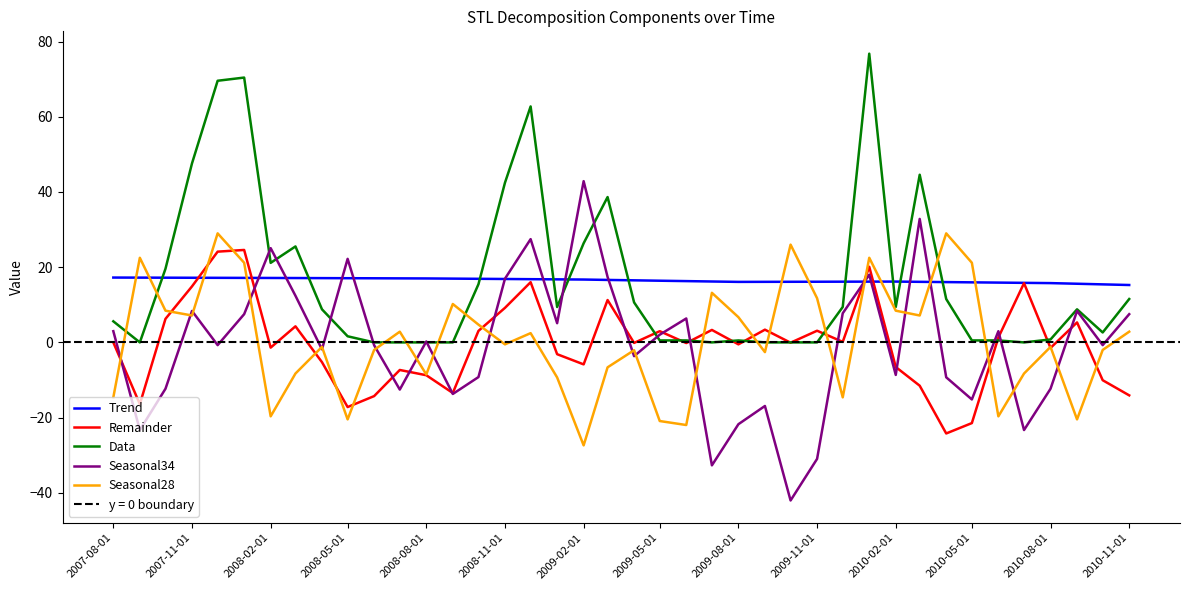

What is the minimum value for Remainder?

-24.2